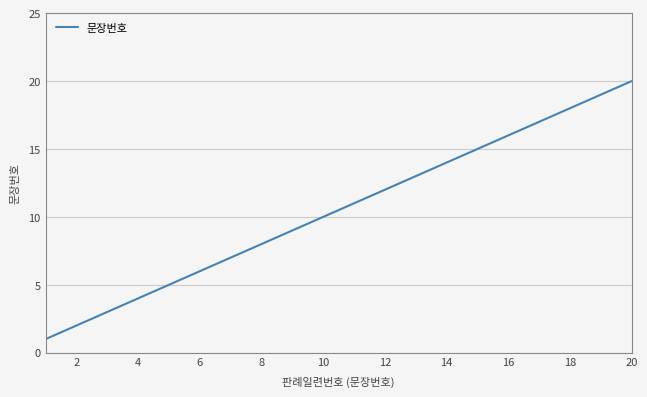

What is the difference between the maximum and minimum values?

19